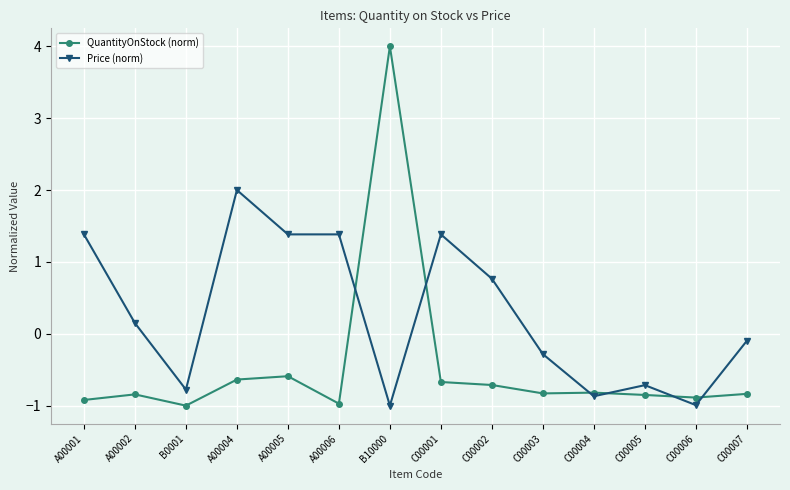

At which label is Price (norm) closest to 0?

C00007